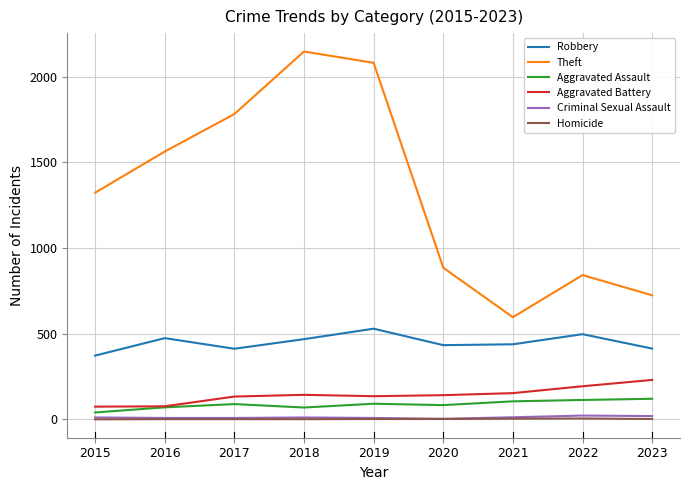

At which label does Theft reach its minimum?

2021